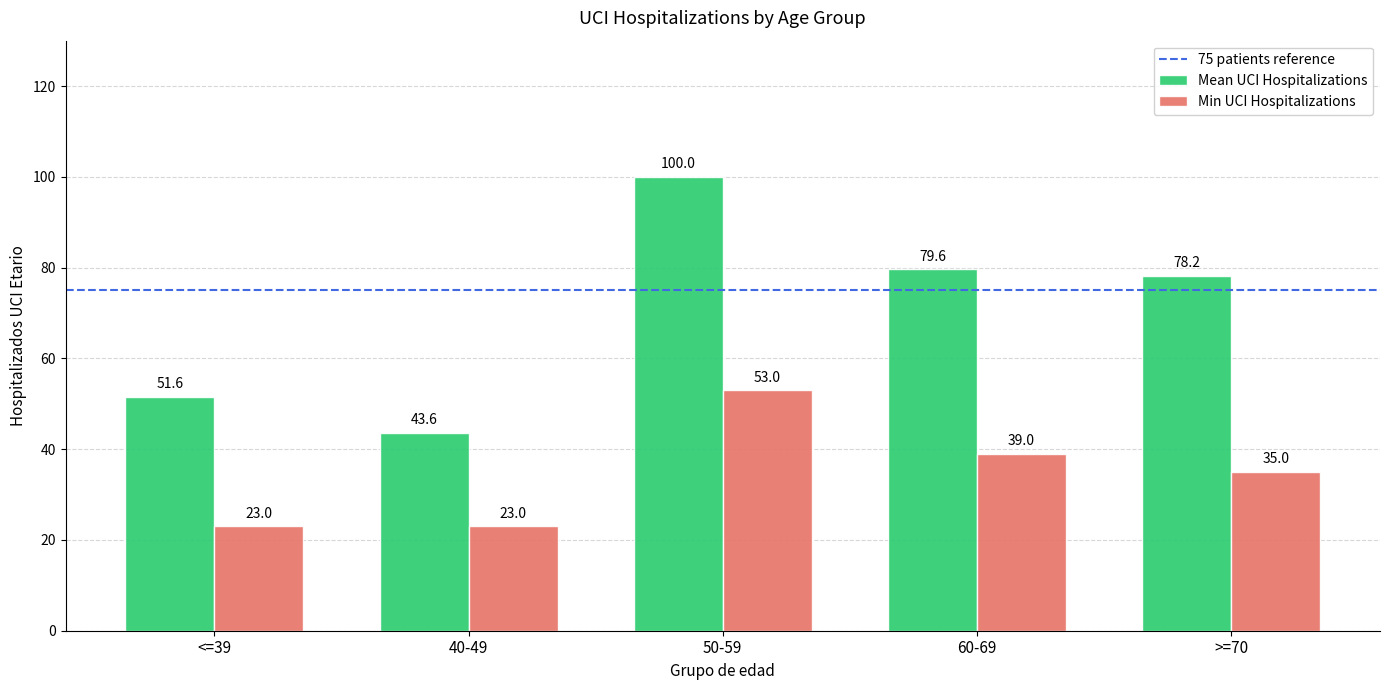

Which series changed the most between <=39 and 50-59?

Mean UCI Hospitalizations